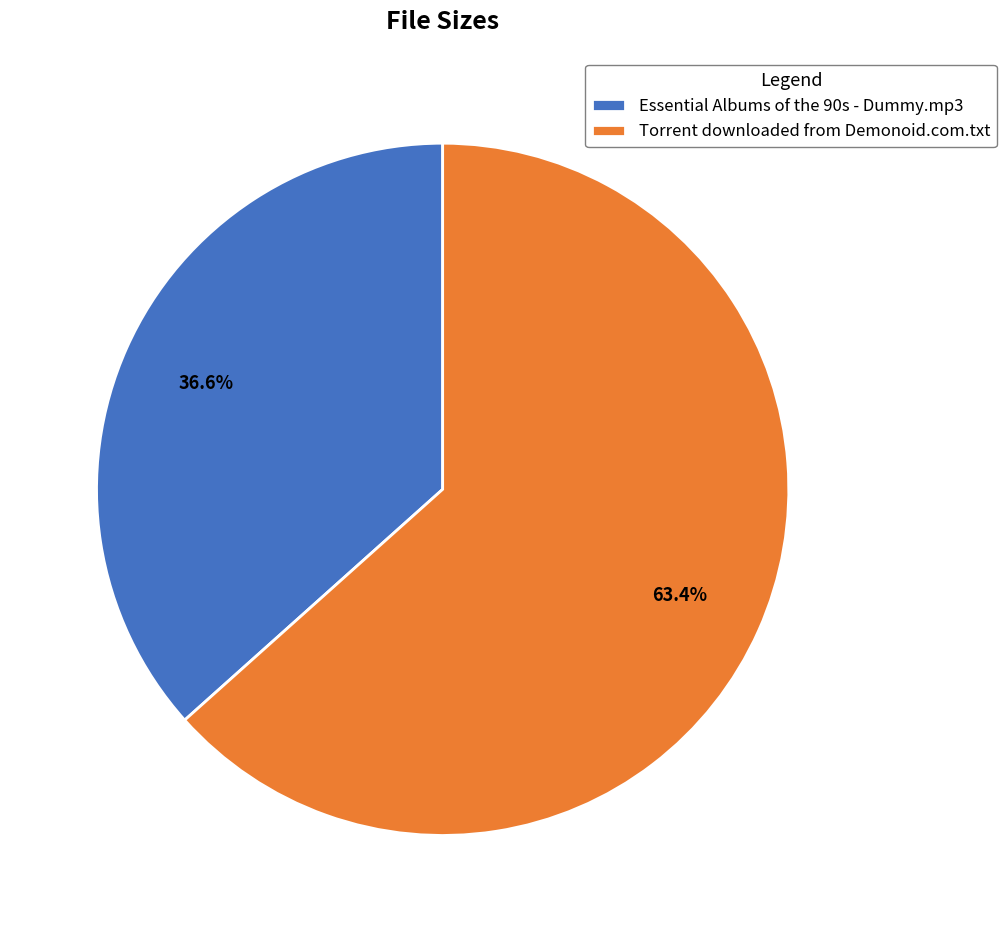

Does Essential Albums of the 90s - Dummy.mp3 represent more than half of the total?

No